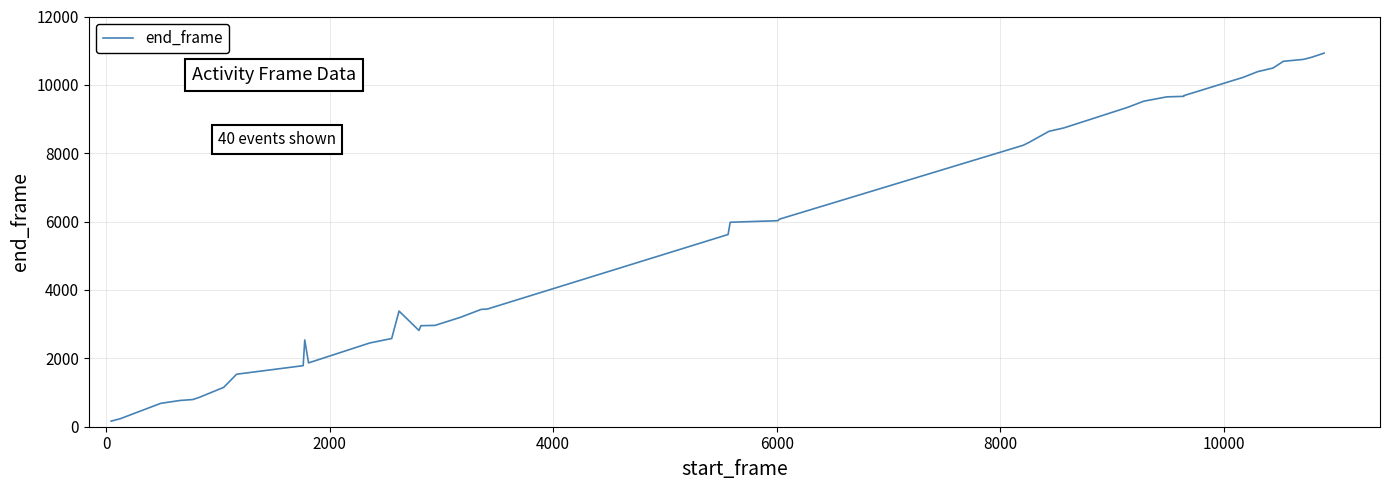

What is the maximum value shown in the chart?

10929